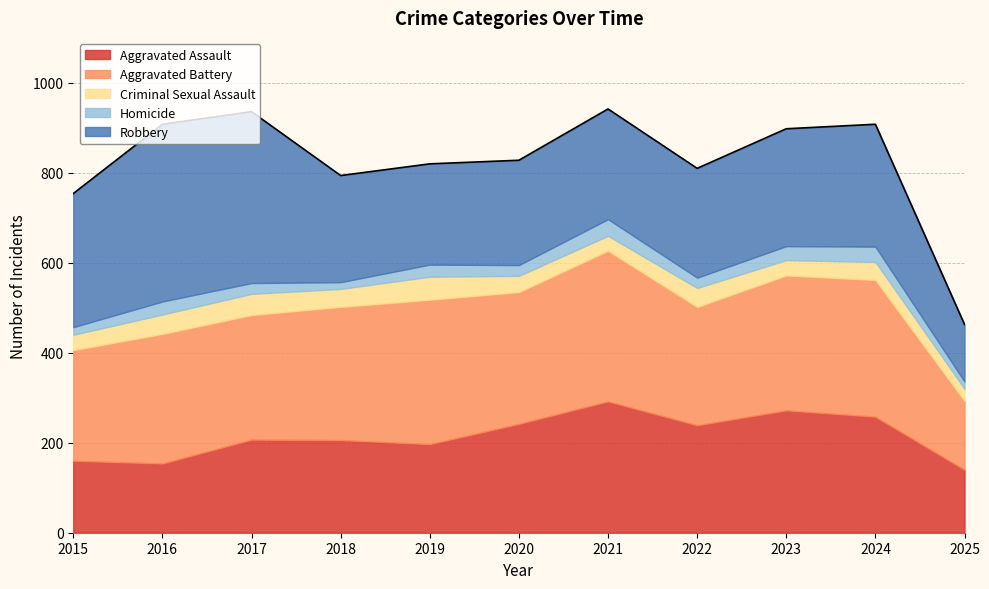

At which label does Aggravated Battery reach its minimum?

2025